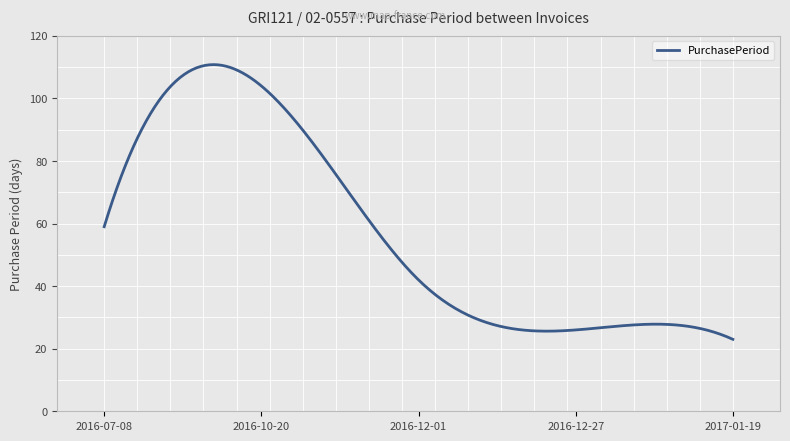

What is the smallest value displayed?

23.0